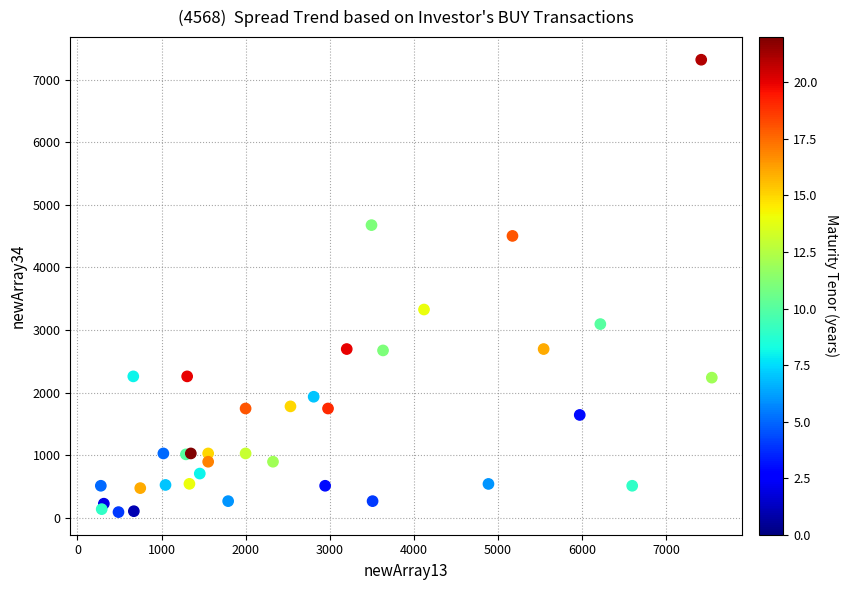

What Y value in the scatter plot is closest to 3705?

3328.4